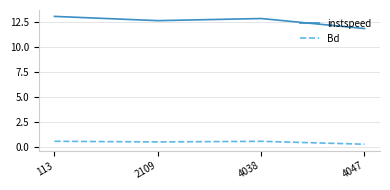

Rank the series by their maximum value, from lowest to highest.

Bd, instspeed